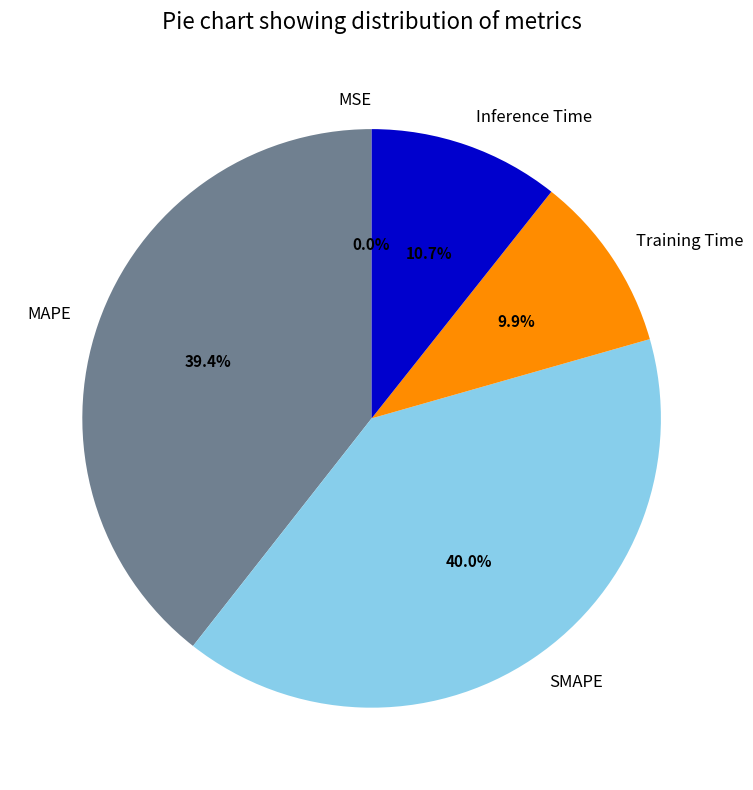

To the nearest percent, what is the average slice percentage?

20%